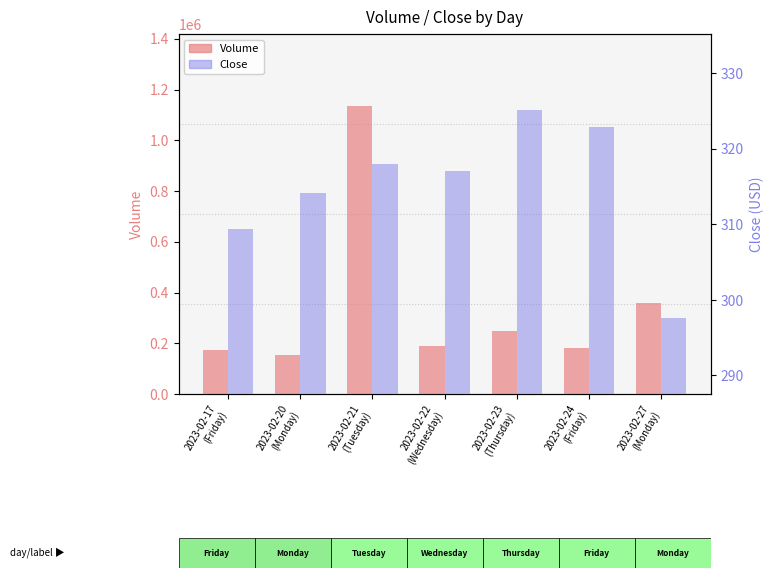

Is it true that Close equals 90.7 at 2023-02-23
(Thursday)?

False